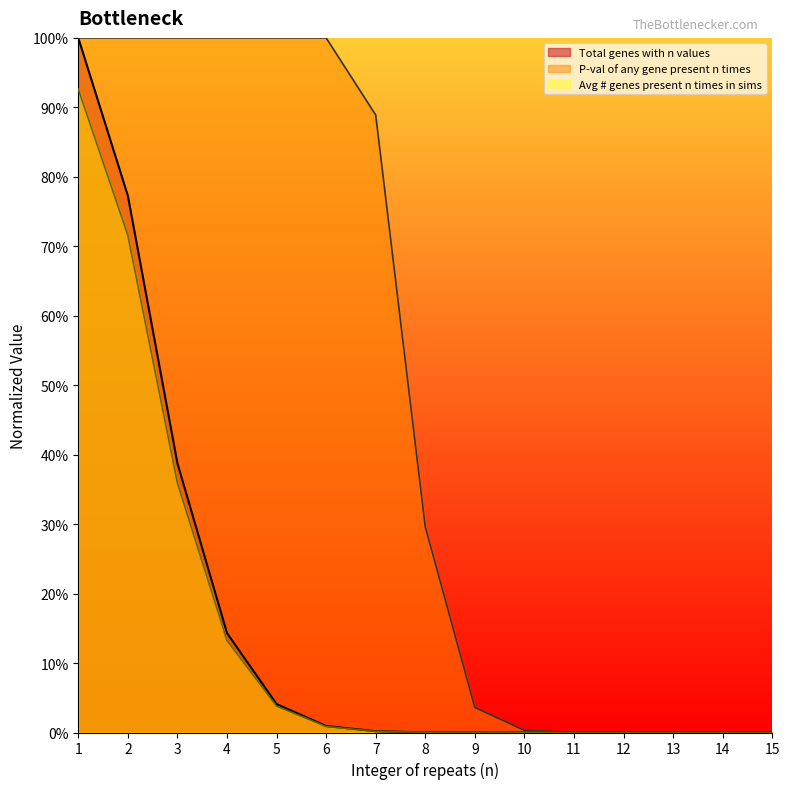

Is the value of Total genes with n values at 13 greater than the value of Real data total genes with n values at 7?

No